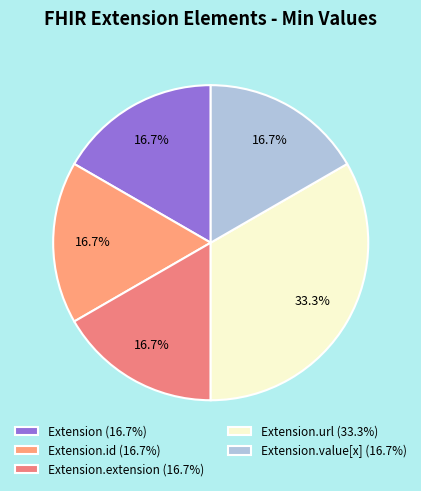

How many slices are in this pie chart?

5